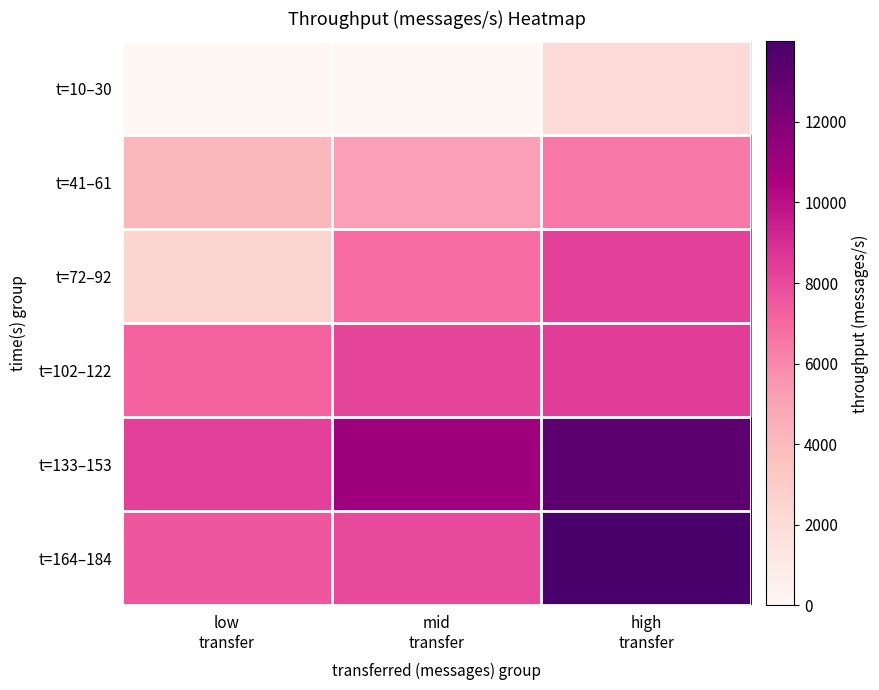

How many distinct data groups are displayed?

6